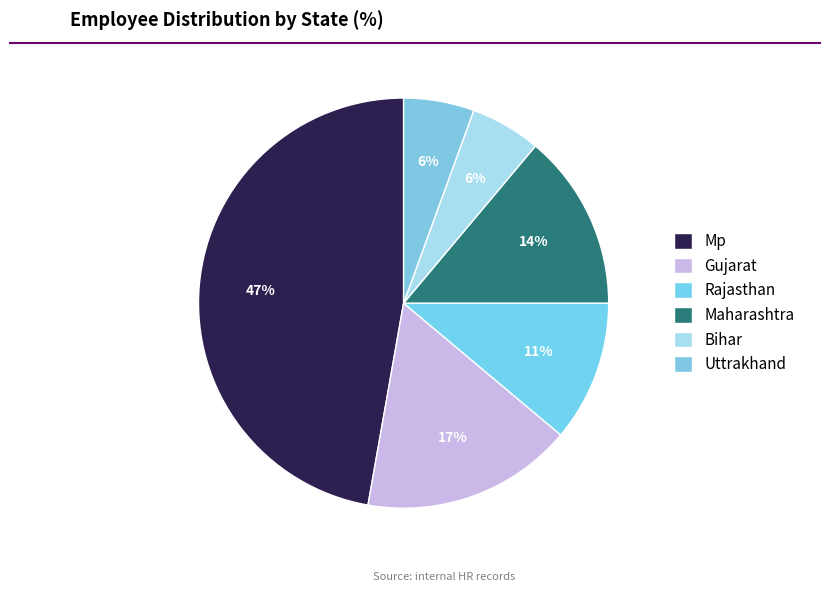

Which slice is the smallest?

Bihar